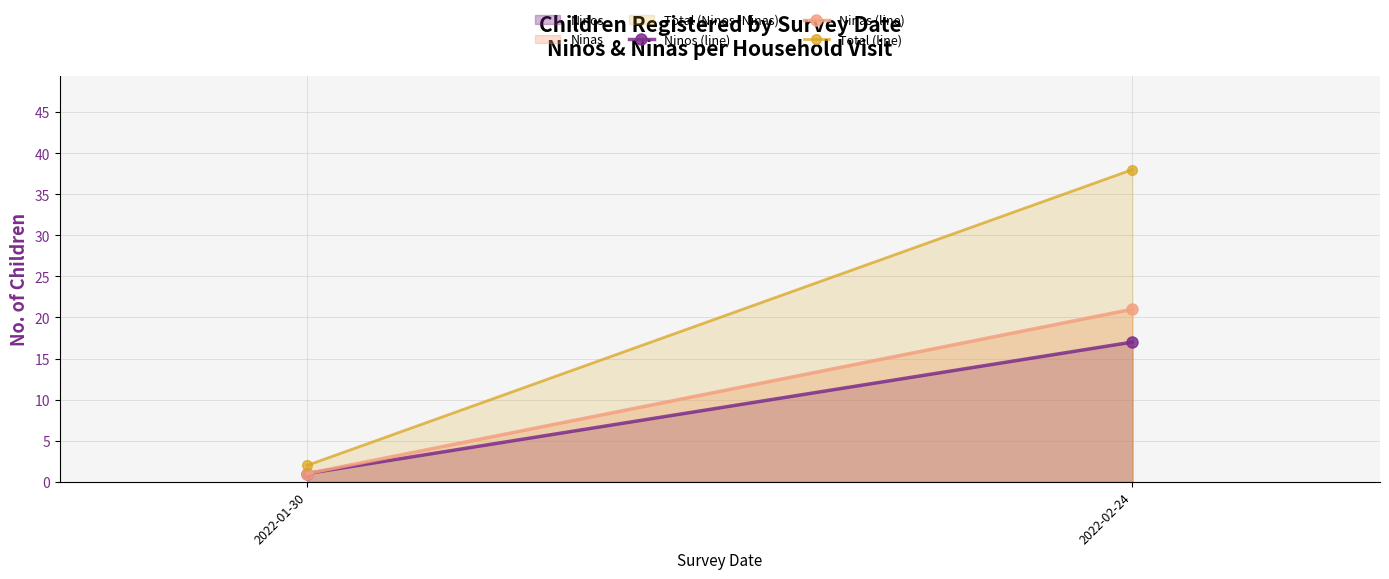

Rank the series by their maximum value, from highest to lowest.

Total (Ninos+Ninas), Ninas, Ninos